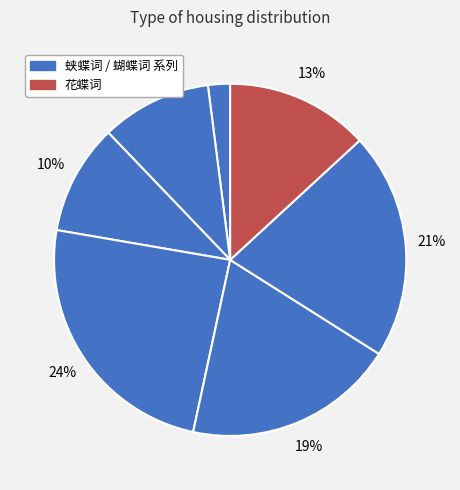

To the nearest percent, what is the average slice percentage?

14%